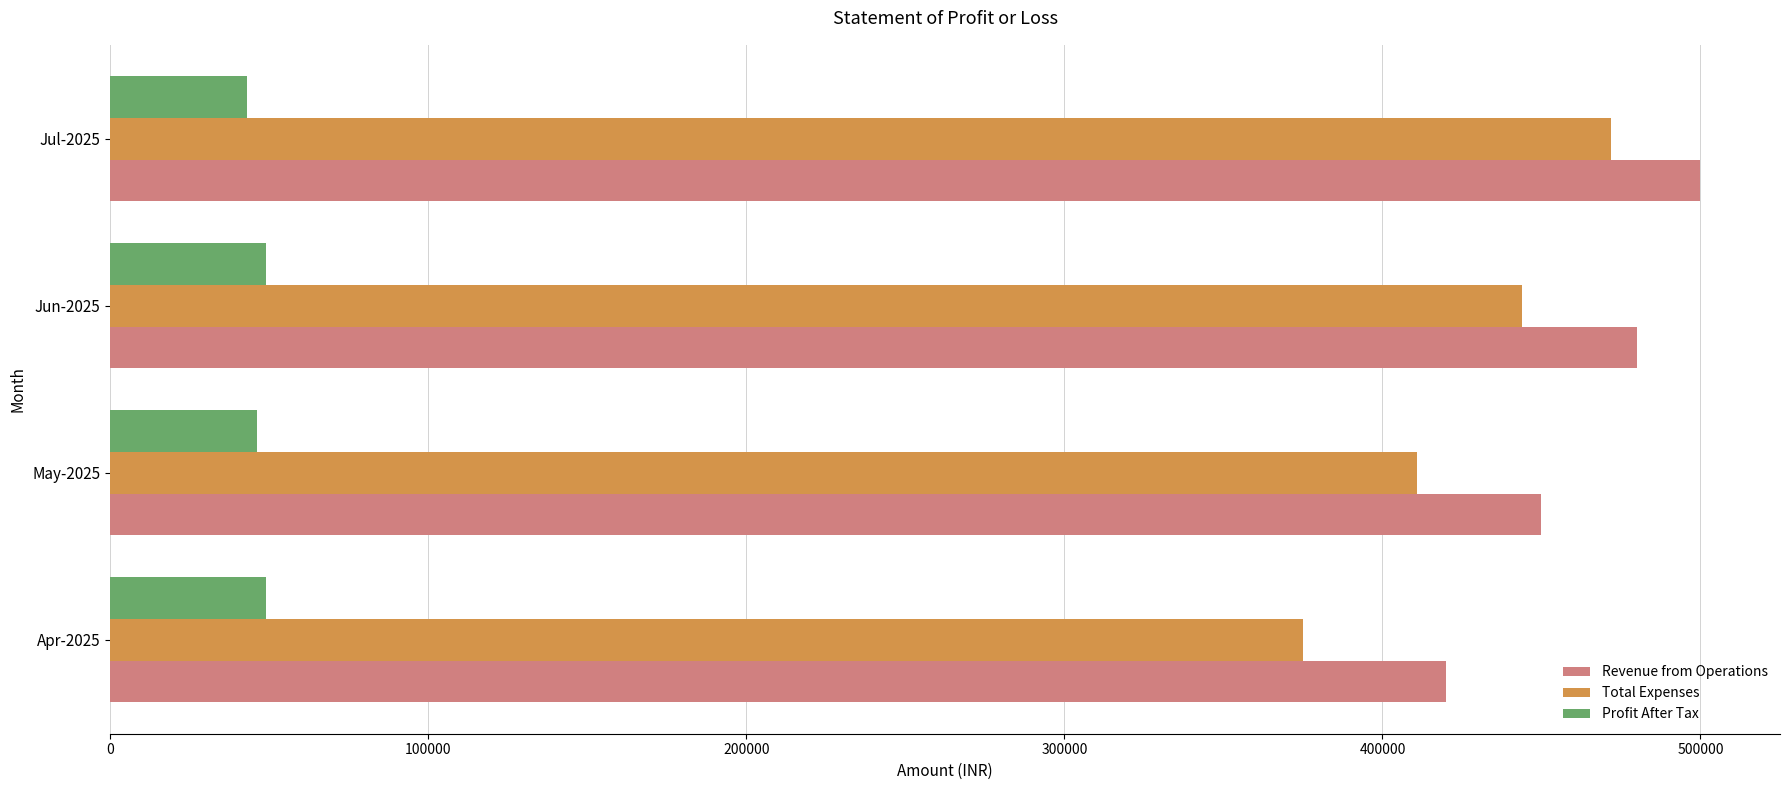

What is the total value across all series at Apr-2025?

844000